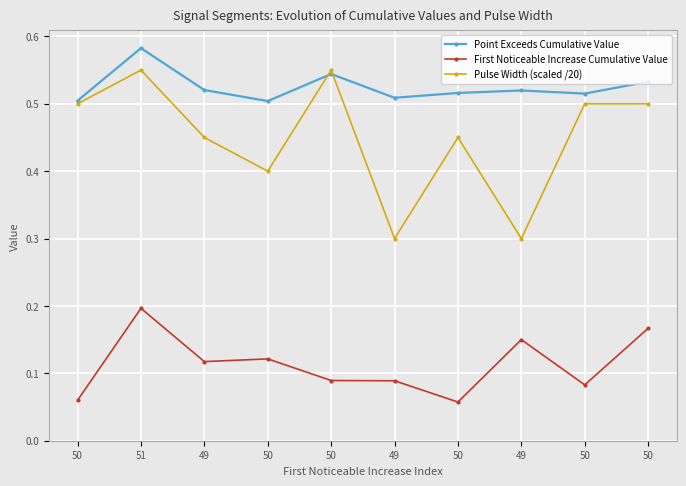

What is the label of the 8th point from the left?

49